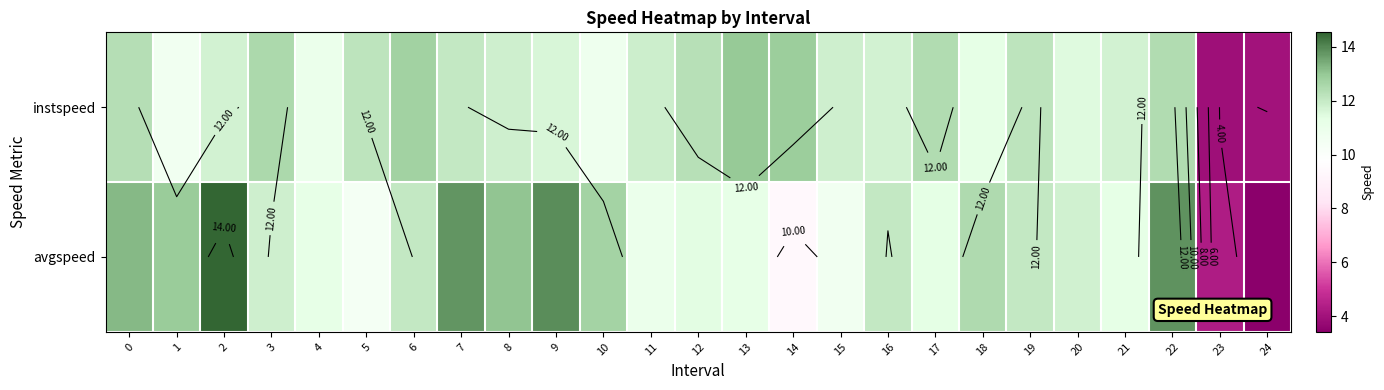

Is the value of instspeed at 8 greater than the value of avgspeed at 15?

Yes